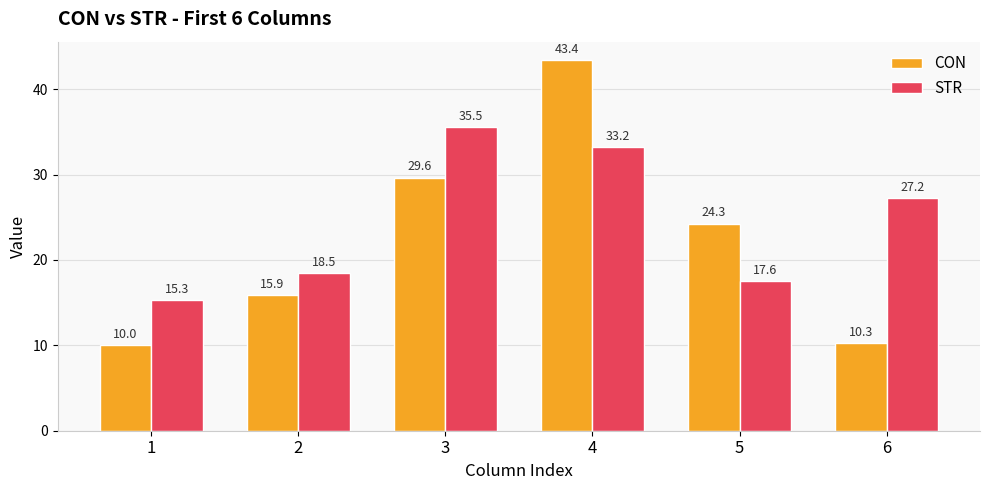

The STR series shows 14.9 at 3. True or false?

False